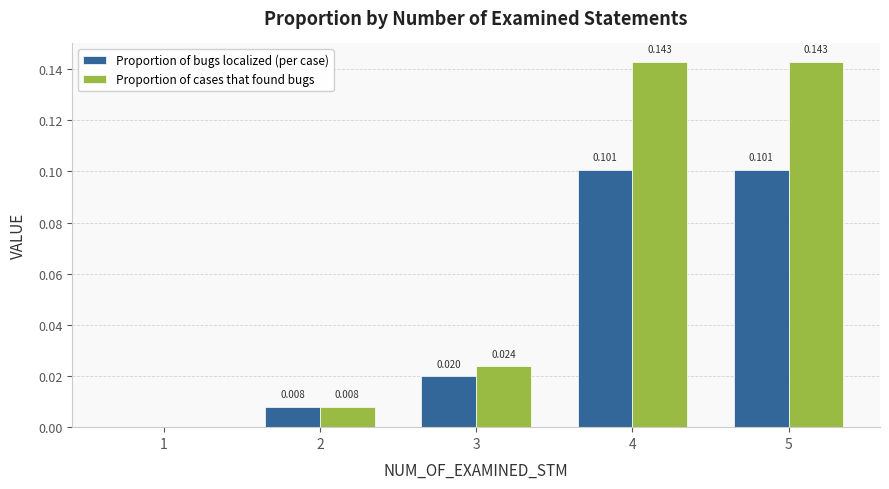

What are all the series names shown in the legend?

Proportion of bugs localized (per case), Proportion of cases that found bugs